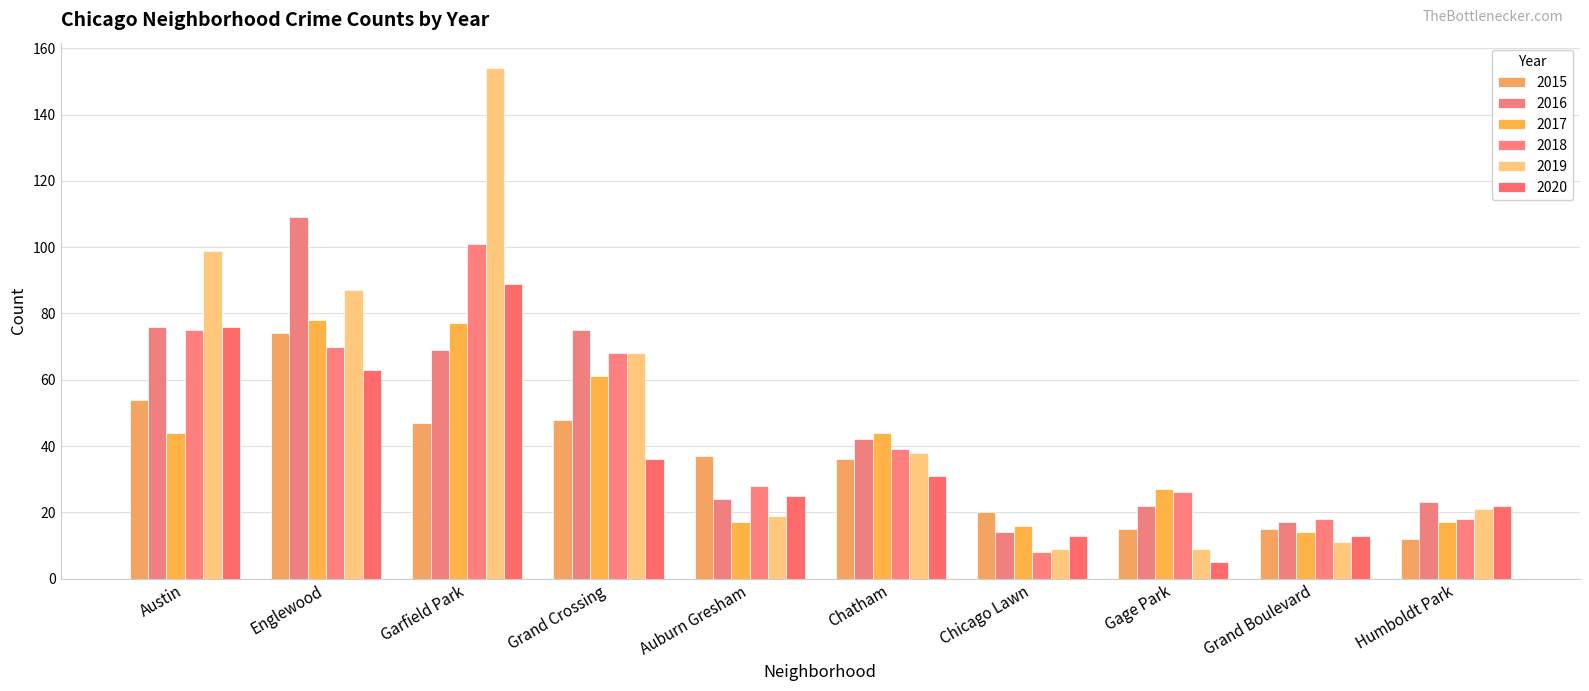

Which series has the widest spread of values?

2019